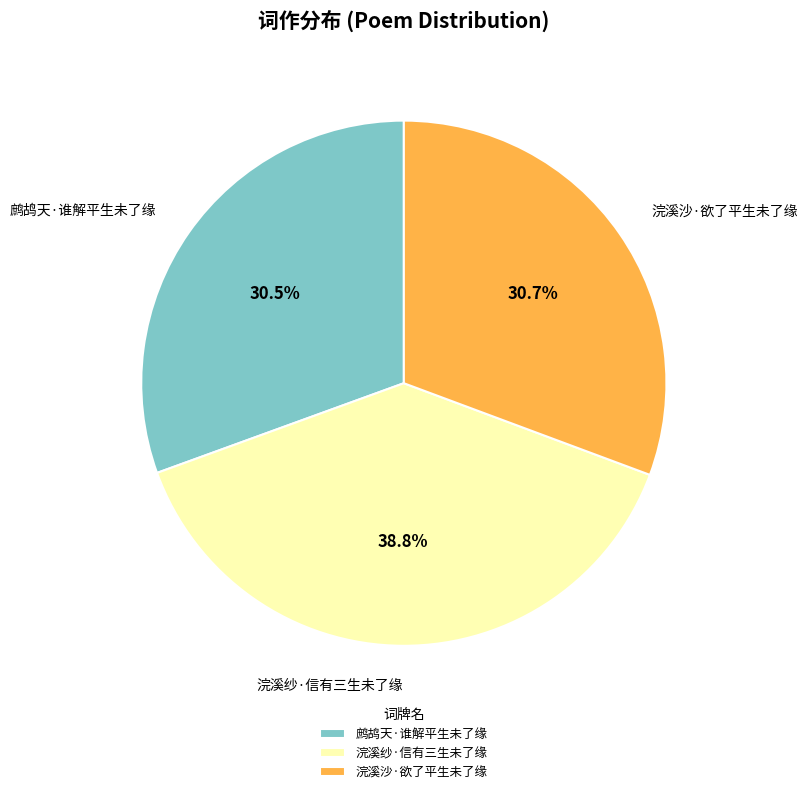

Is it true that 浣溪纱·信有三生未了缘 is 39% of the pie?

True